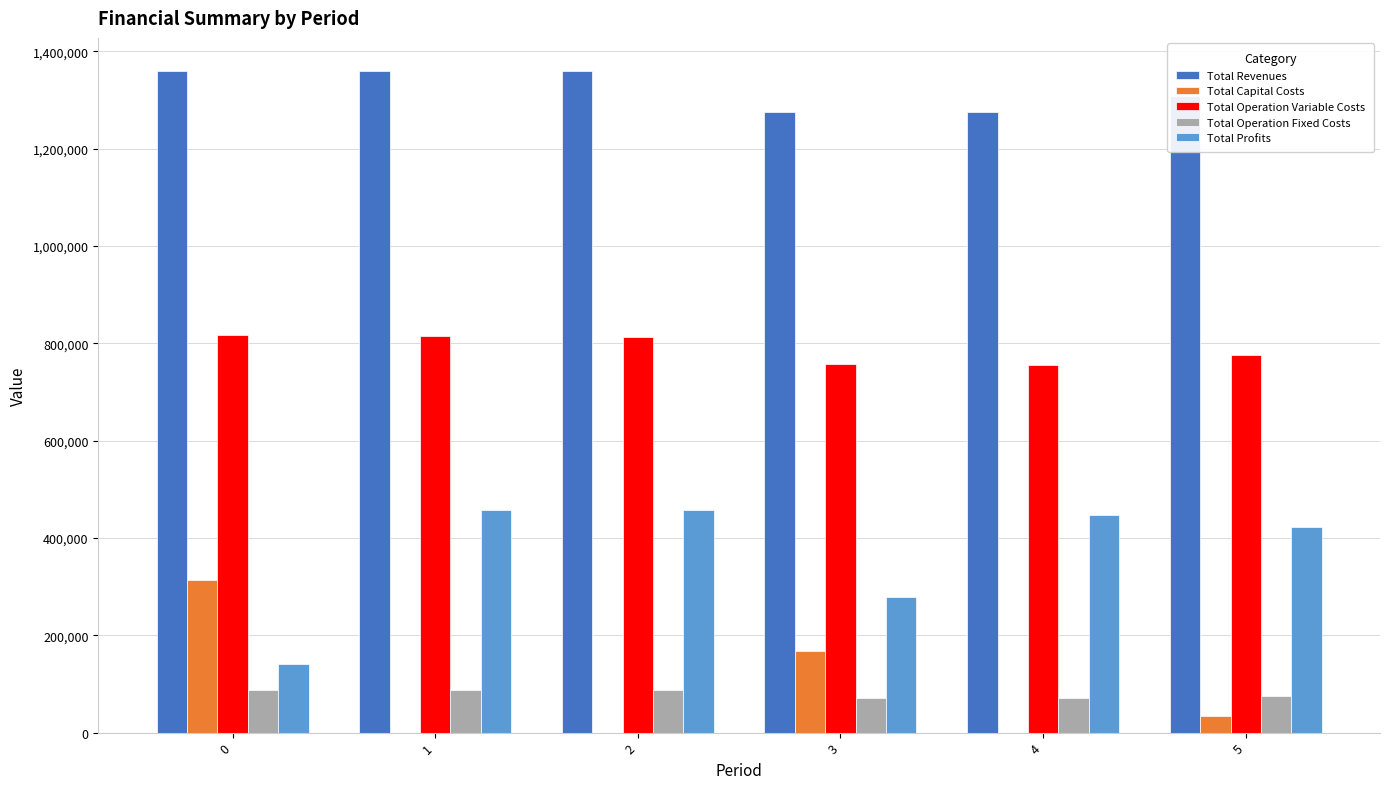

What is the difference between the Total Operation Variable Costs values at 4 and 3?

1283.6